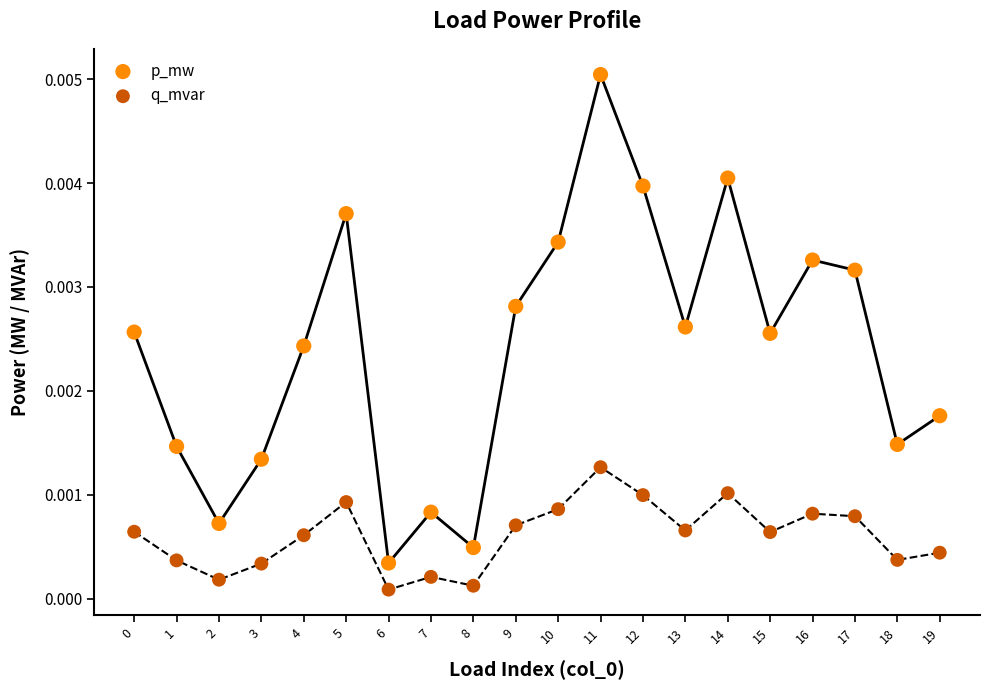

Which series contains the highest Y value?

p_mw